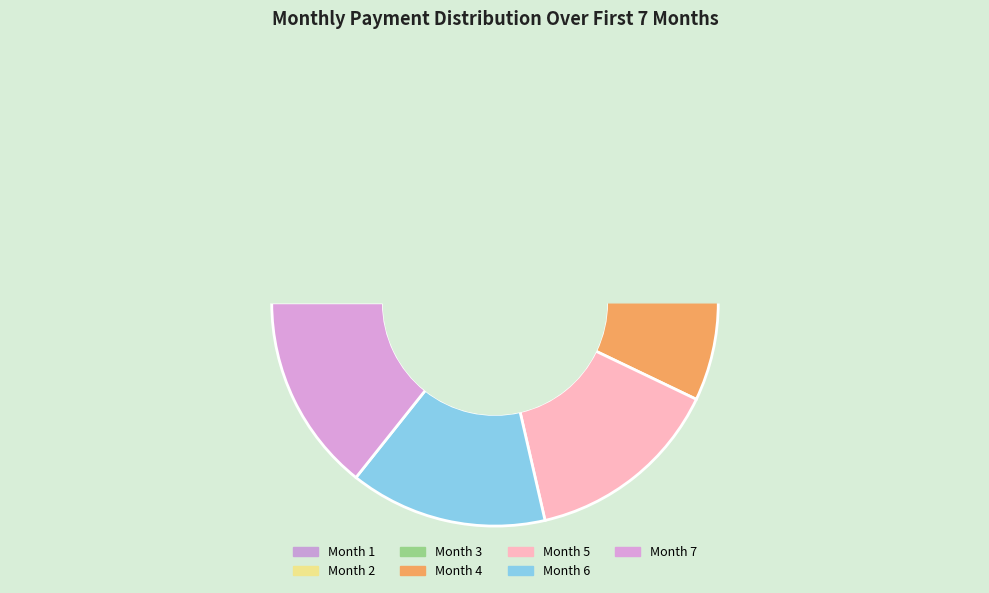

Count the number of slices in the pie.

7